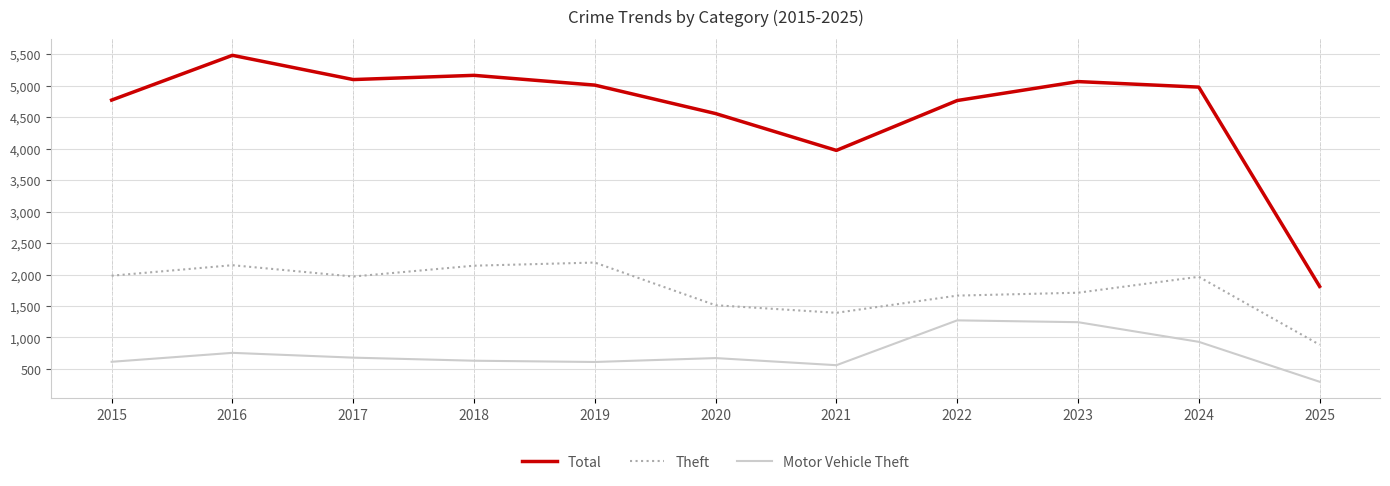

Which category has the lowest value across all series?

2025